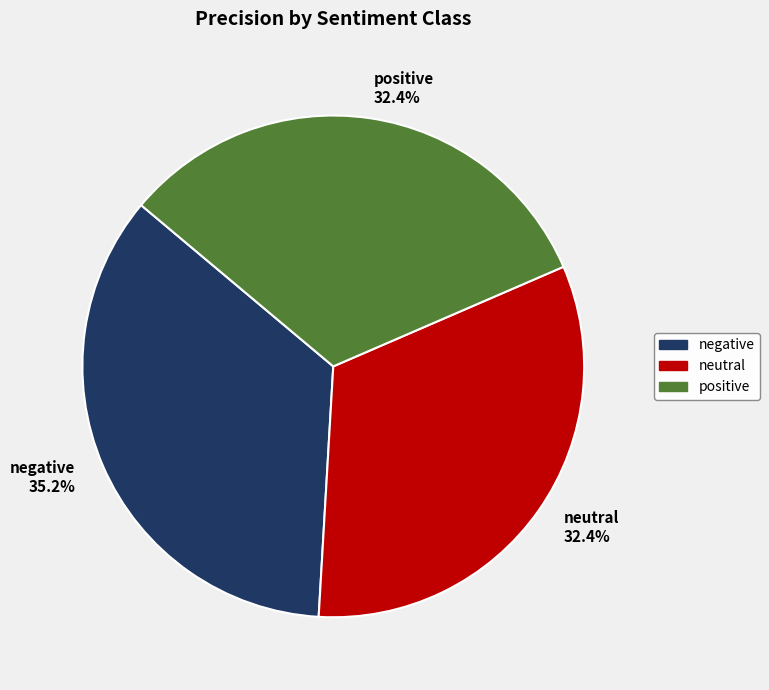

What percentage do positive 32.4% and negative 35.2% together represent?

67.6%